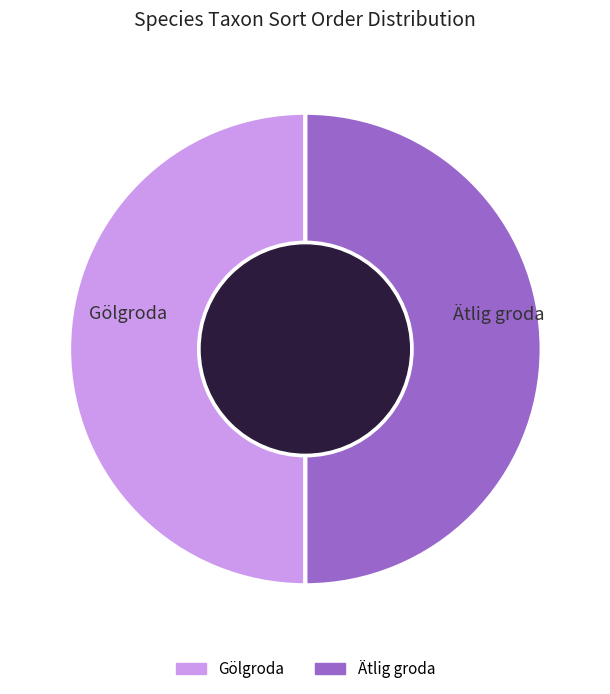

Is it true that Ätlig groda is 50% of the pie?

True